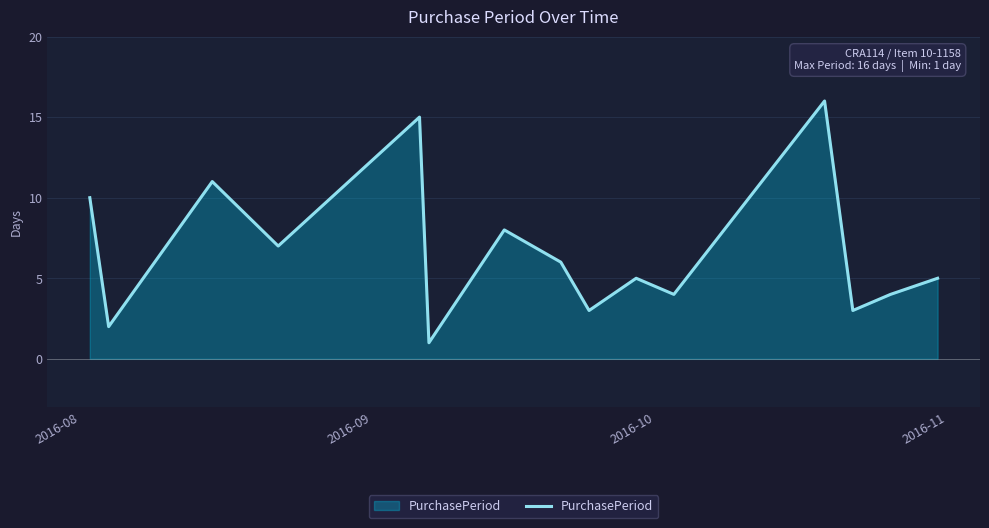

What is the difference between the maximum and minimum values?

15